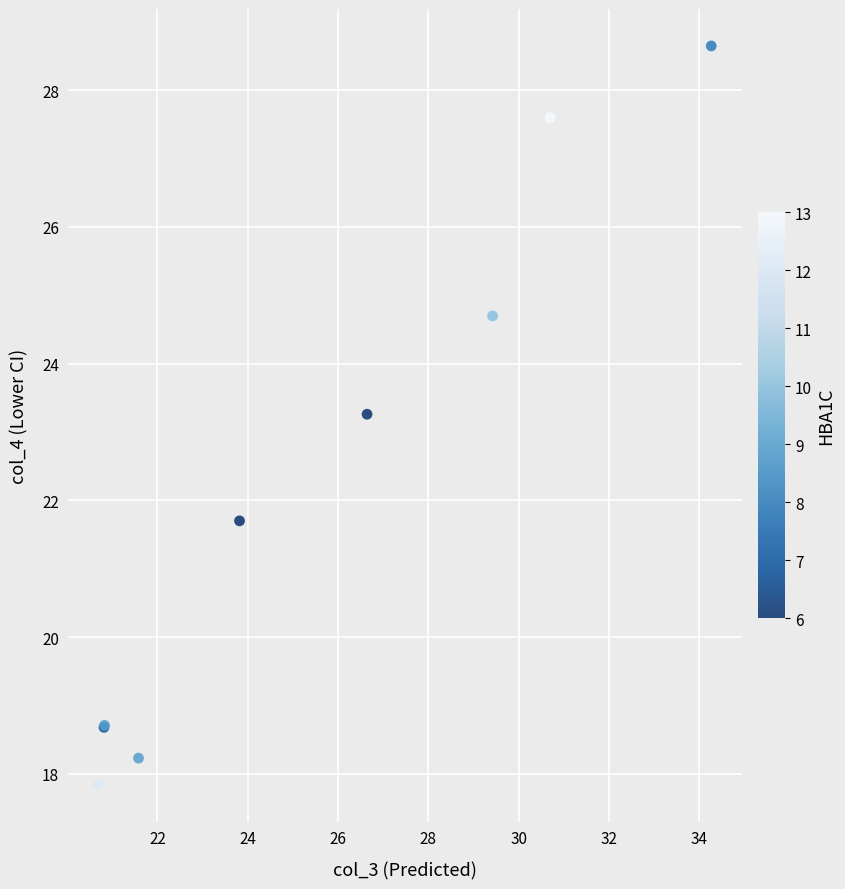

What Y value in the scatter plot is closest to 23?

23.3